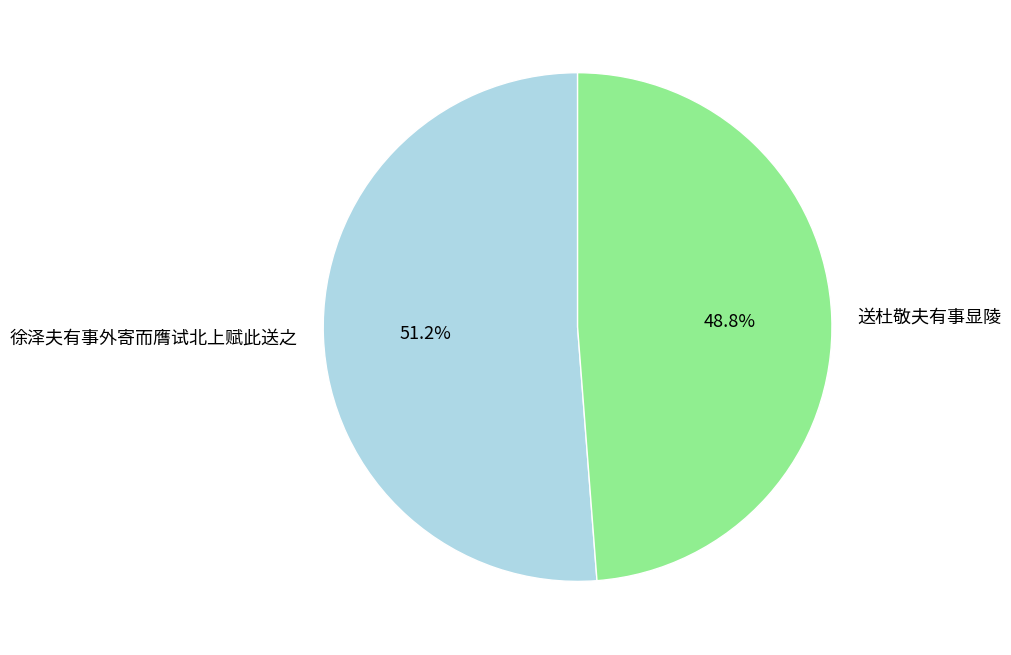

Which slice is the largest?

徐泽夫有事外寄而膺试北上赋此送之